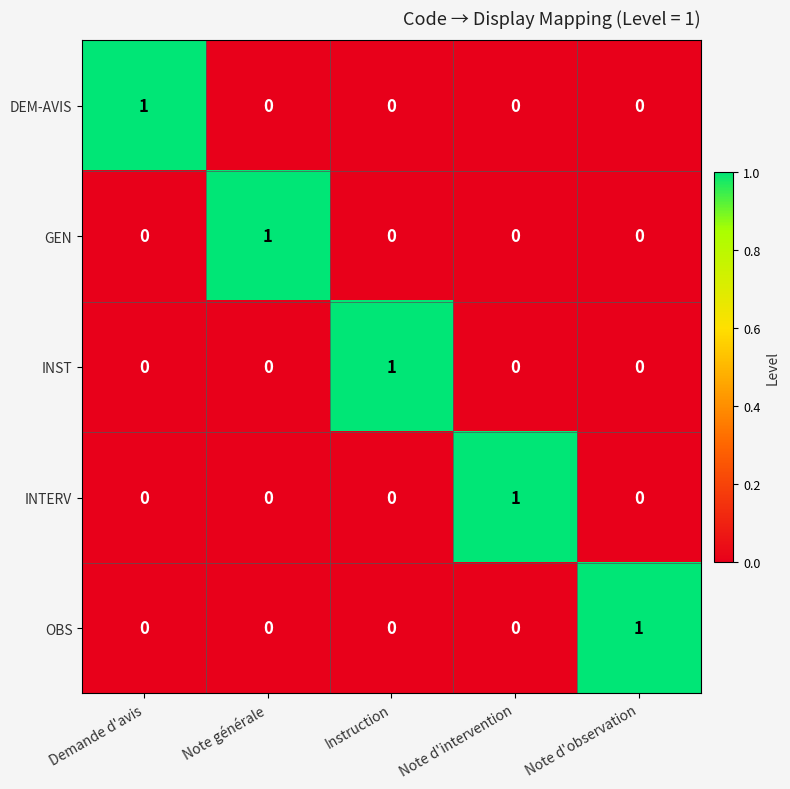

Which category has the highest value in the INTERV series?

Note d'intervention